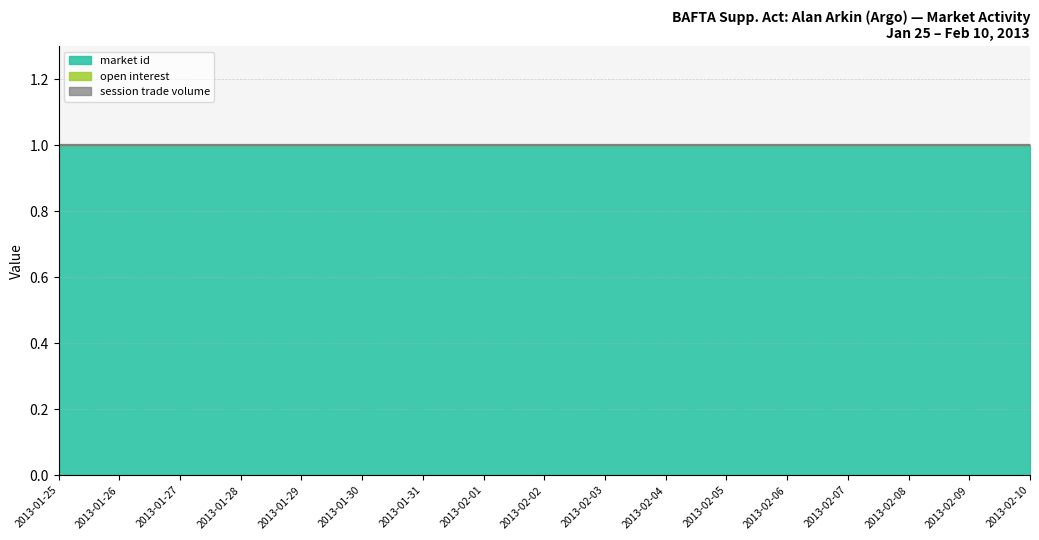

Rank the series at 2013-01-26 from lowest to highest value.

open interest, session trade volume, market id